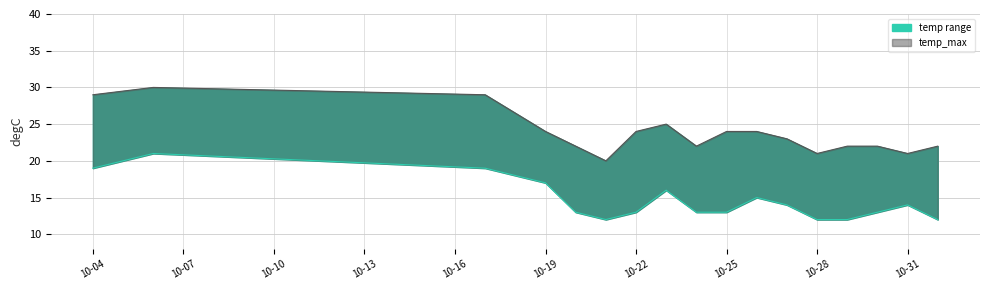

Is it true that temp_max equals 22 at 2023-10-20?

True